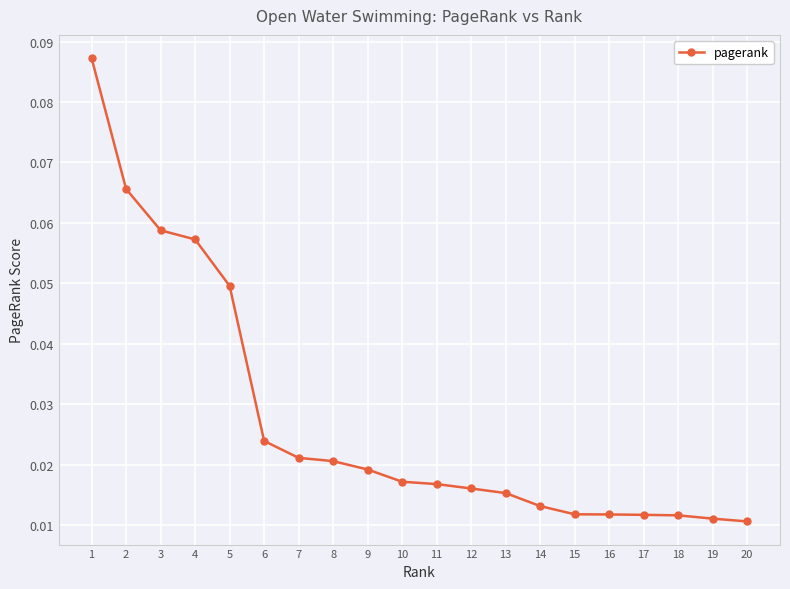

Which has a higher value, 14 or 10?

10